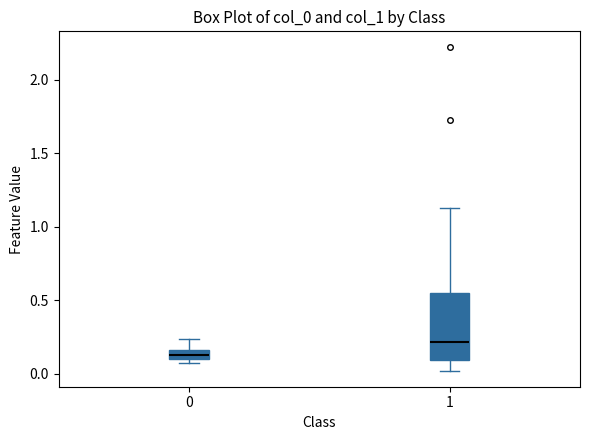

Which box's median line is the lowest?

0